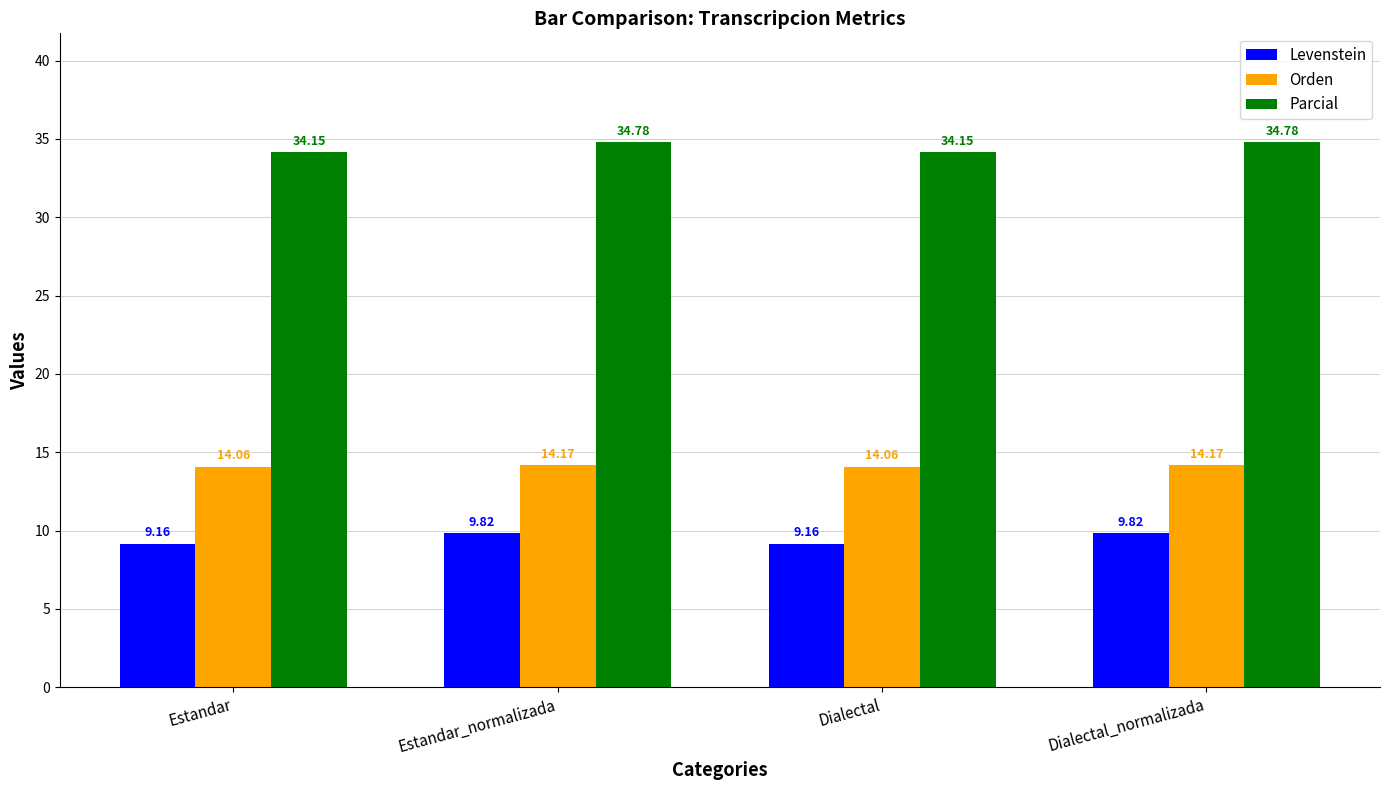

Which series changed the most between Estandar_normalizada and Dialectal?

Levenstein